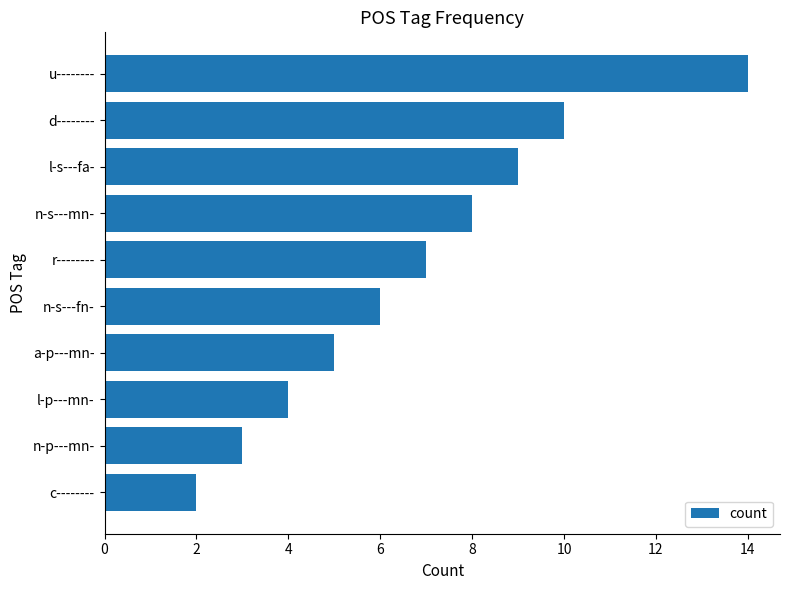

True or false: the data shows 9 at l-s---fa-.

True